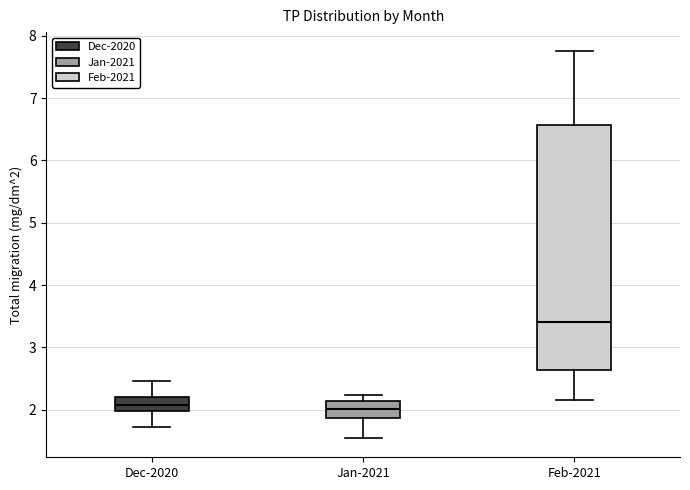

Comparing the boxes themselves (not the whiskers), which one is the tallest?

Feb-2021